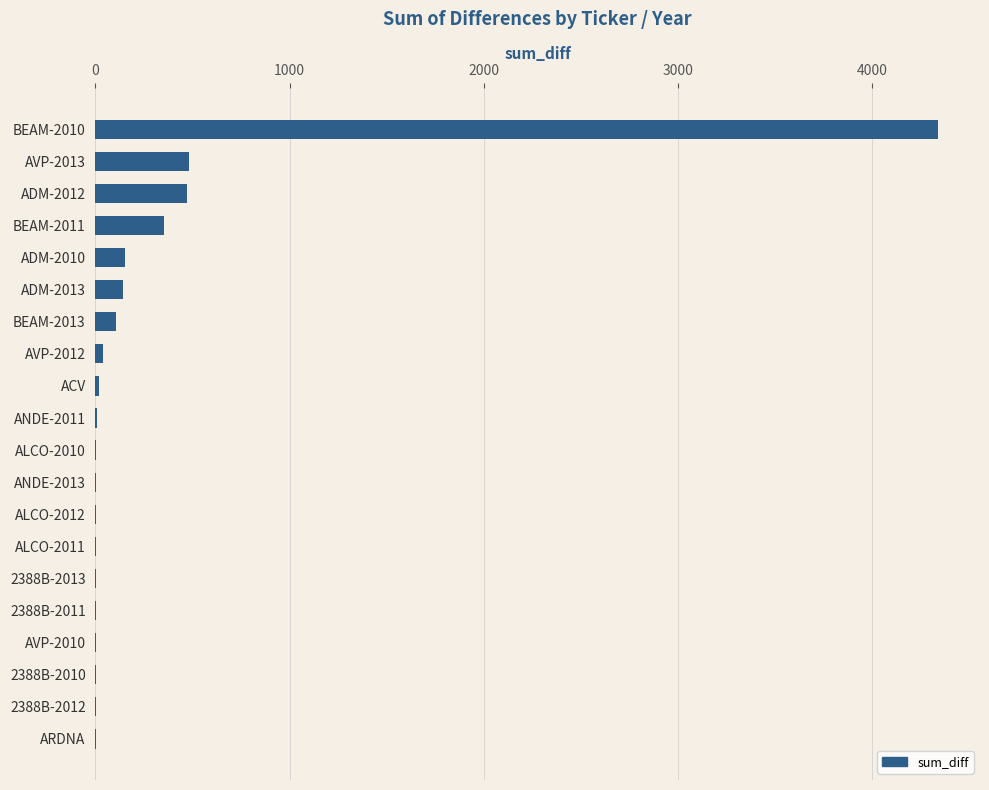

What is the sum of all values?

6125.2